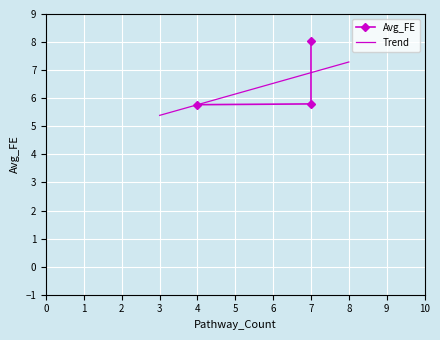

What is the value of the 3rd point from the left?

5.8